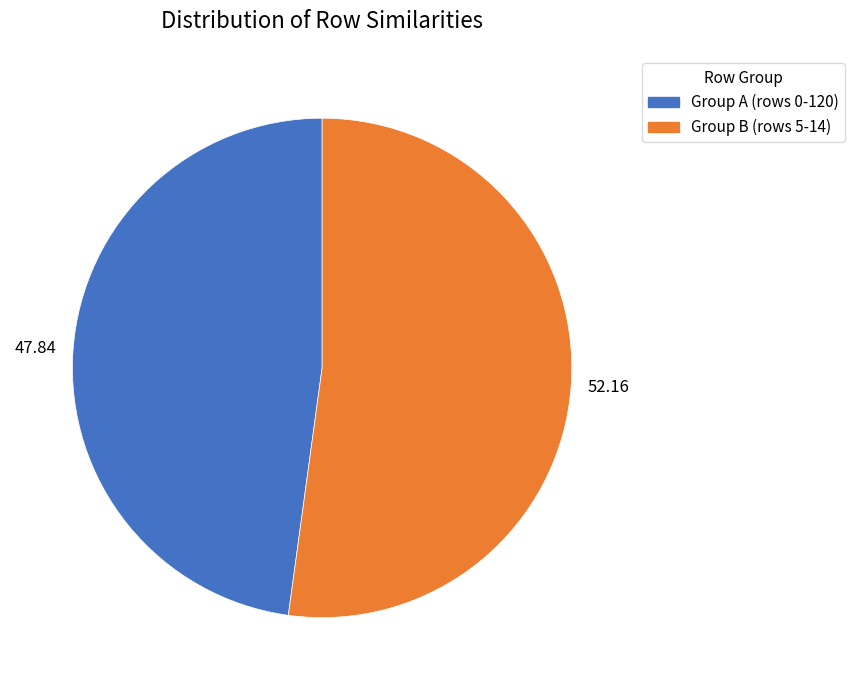

What is the ratio of the value at Group A (rows 0-120) to the value at Group B (rows 5-14)?

0.9